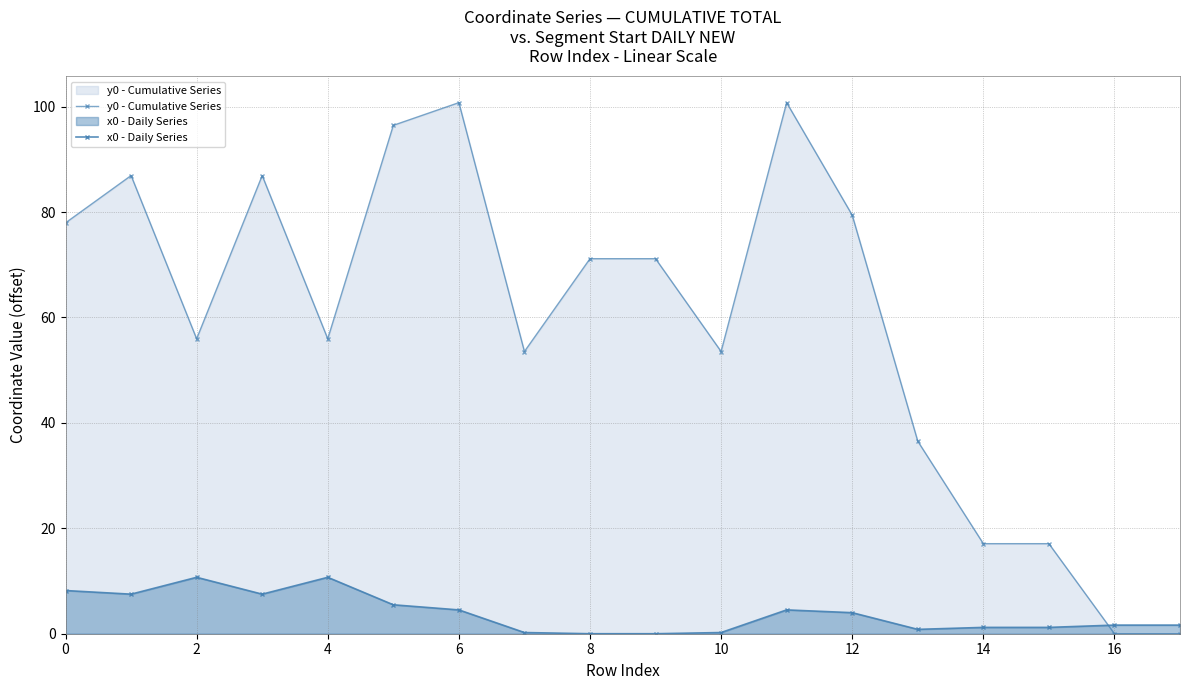

After their last crossing, which series has the higher values: y0 - Cumulative Series or x0 - Daily Series?

x0 - Daily Series